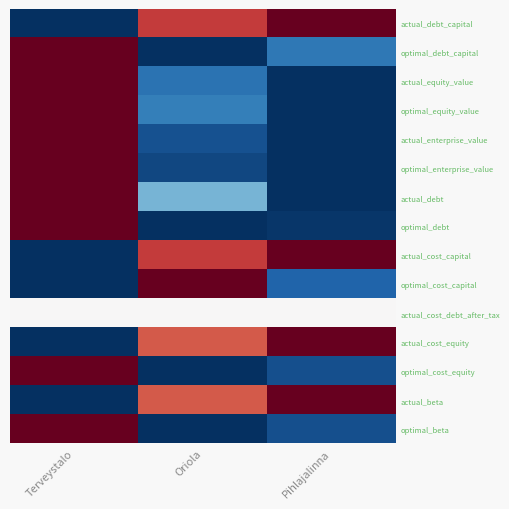

How many series are shown in this chart?

15